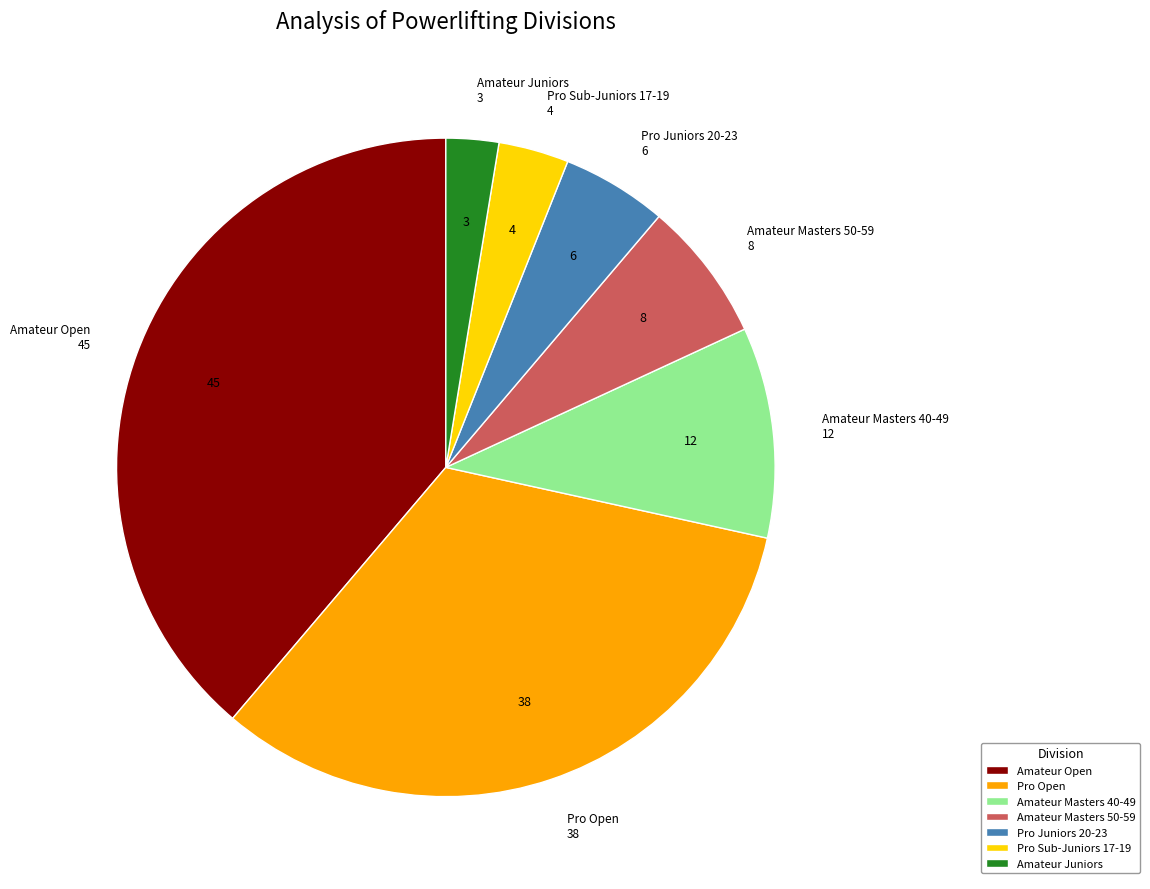

Which category has the smallest portion of the pie?

Amateur Juniors